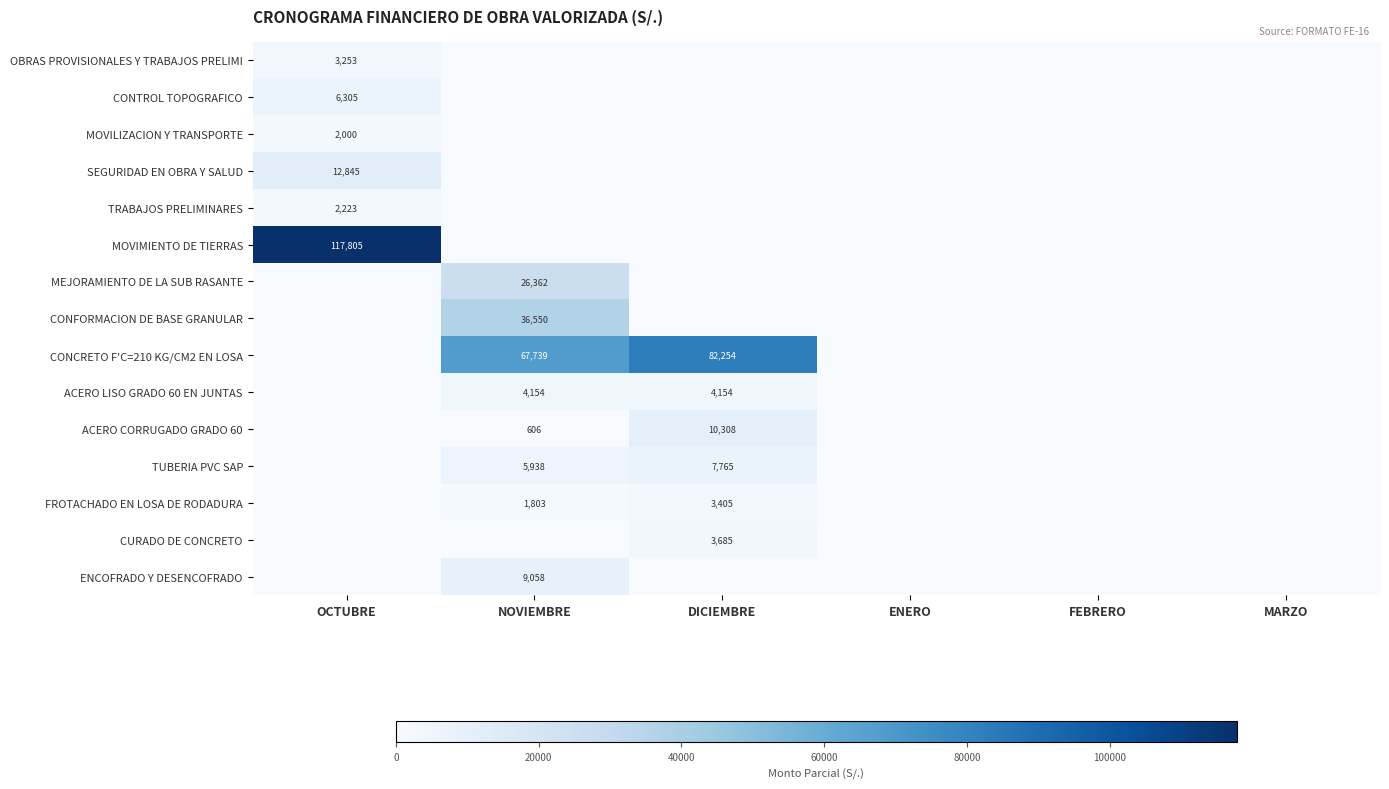

Is it true that CONFORMACION DE BASE GRANULAR equals 36550 at NOVIEMBRE?

True